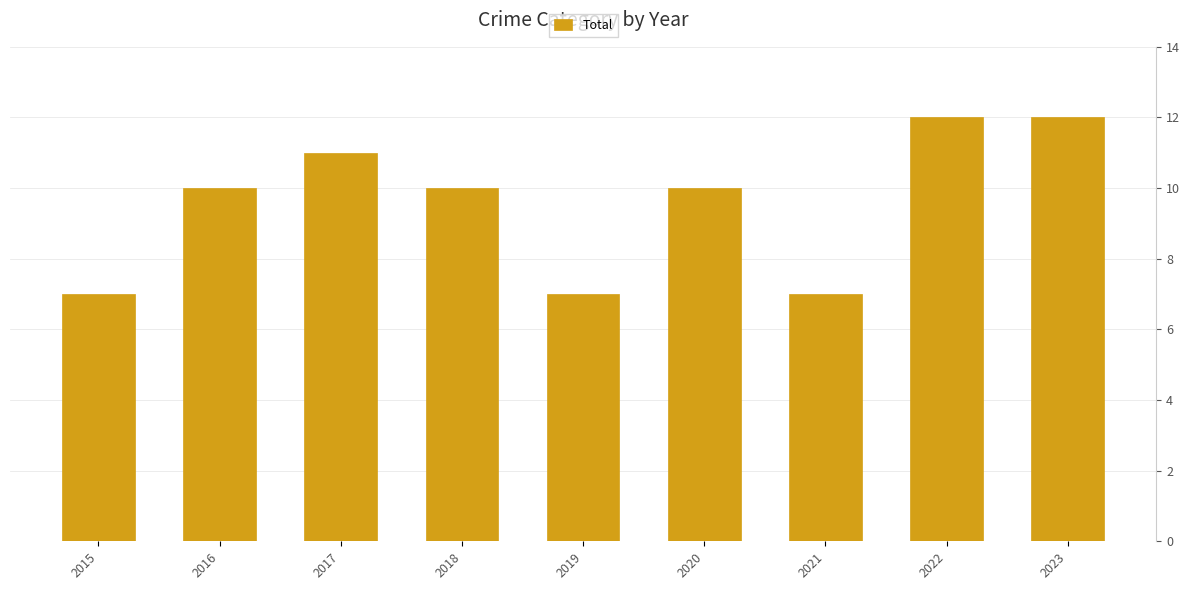

What is the change in value from 2018 to 2022?

+2